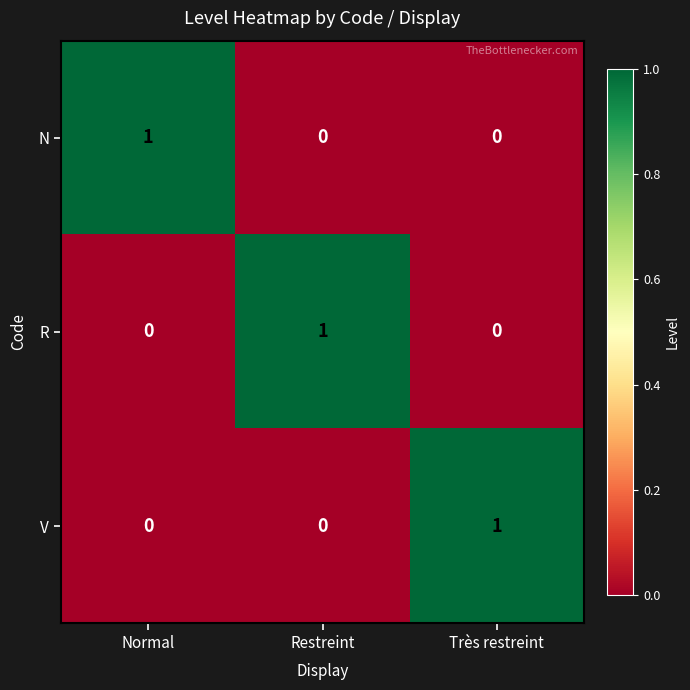

True or false: R has a value of 1 at Très restreint.

False